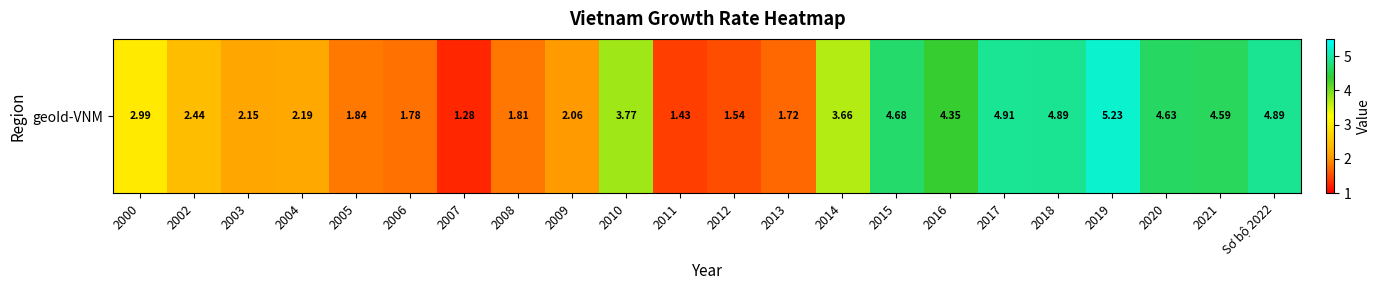

List the labels in order of value, largest first.

2019, 2017, 2018, Sơ bộ 2022, 2015, 2020, 2021, 2016, 2010, 2014, 2000, 2002, 2004, 2003, 2009, 2005, 2008, 2006, 2013, 2012, 2011, 2007